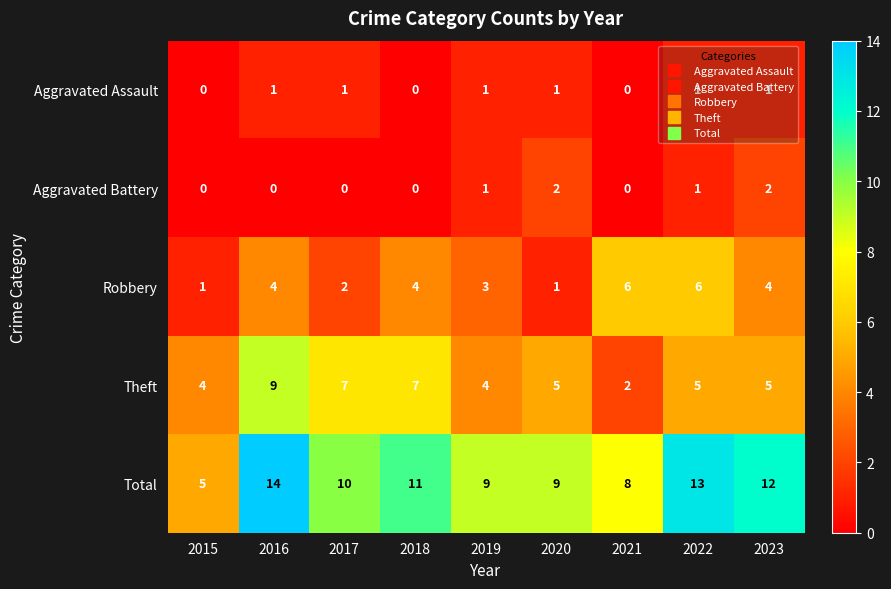

Which series changed the most between 2019 and 2023?

Total